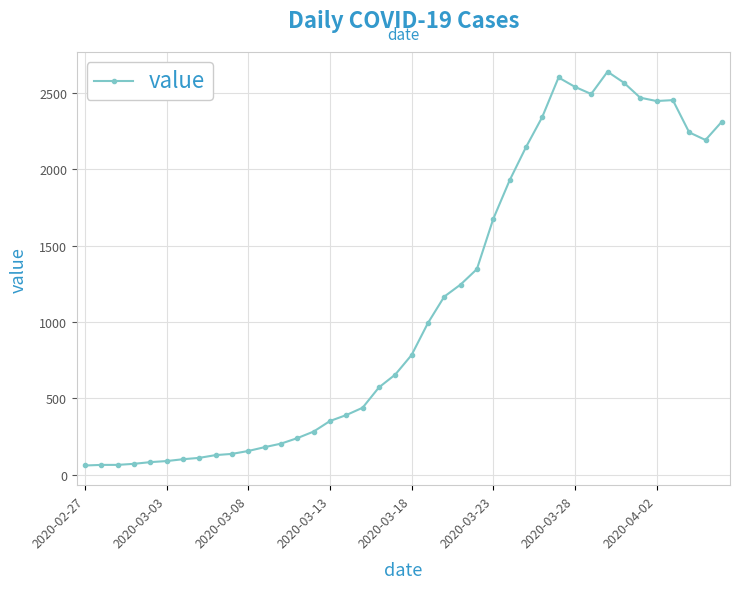

What is the value of the 2nd point from the left?

65